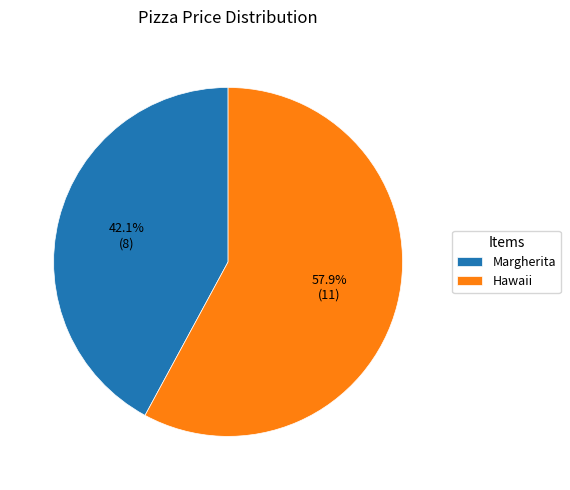

Does Margherita represent more than half of the total?

No